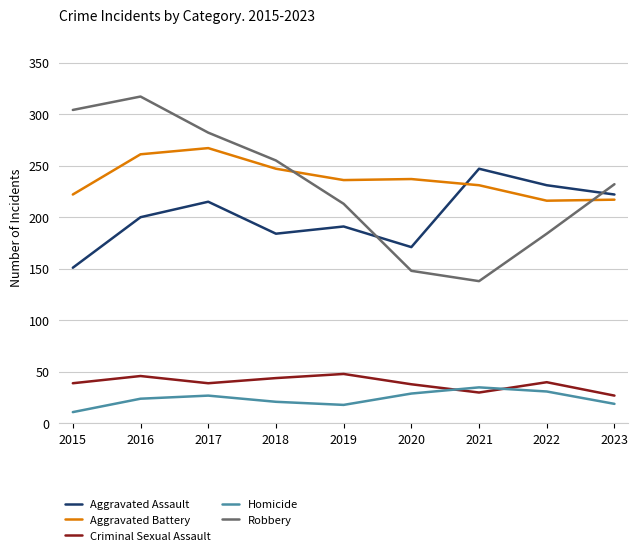

At 2016, list the series in order from largest to smallest.

Robbery, Aggravated Battery, Aggravated Assault, Criminal Sexual Assault, Homicide